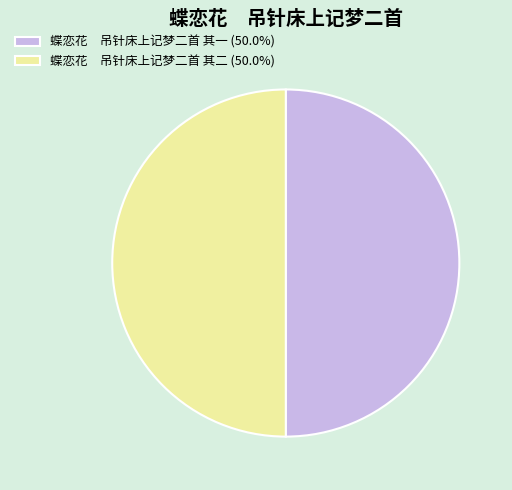

Combined, do 蝶恋花 吊针床上记梦二首 其二 (50.0%) and 蝶恋花 吊针床上记梦二首 其一 (50.0%) account for over 50%?

Yes